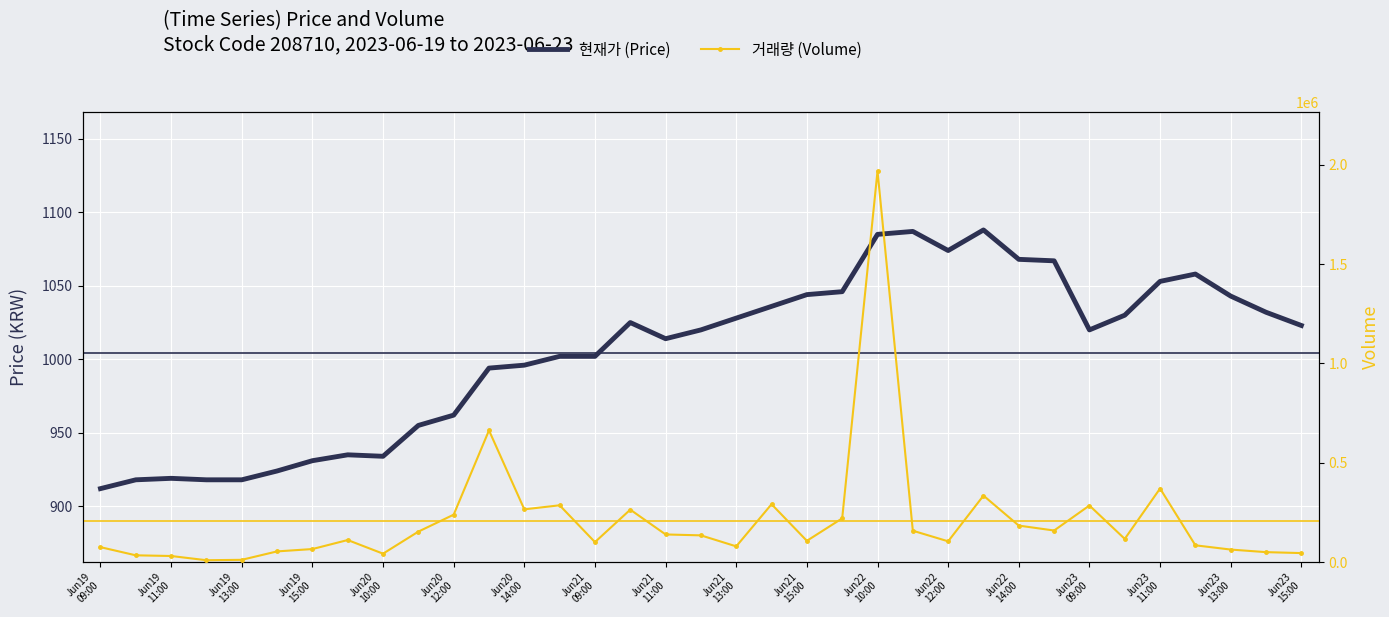

How many data points in 현재가 (Price) are less than 1020?

16